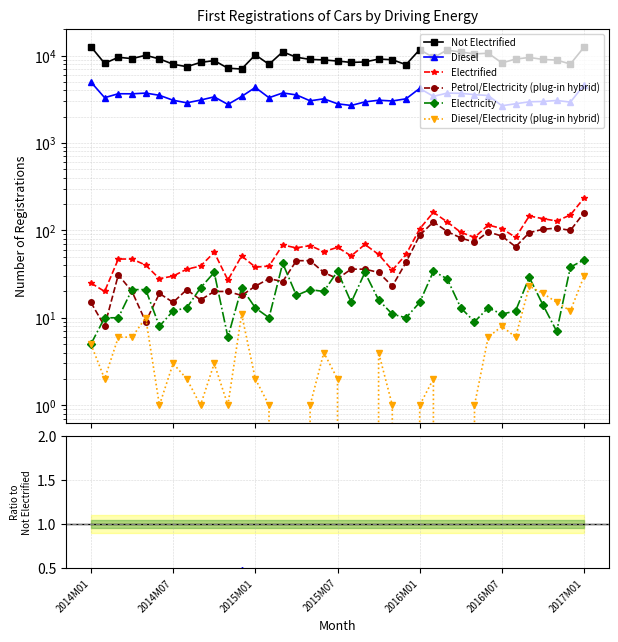

List the series in order of their peak value, lowest first.

Diesel/Electricity (plug-in hybrid), Electricity, Petrol/Electricity (plug-in hybrid), Electrified, Diesel, Not Electrified